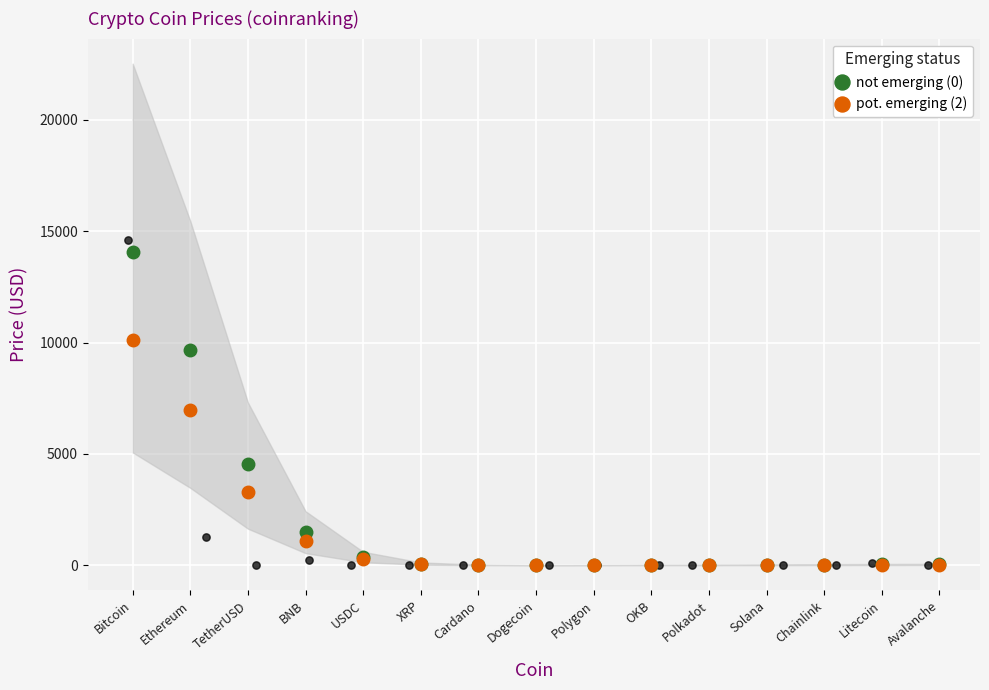

Which series reaches the maximum Y coordinate?

not emerging (0)